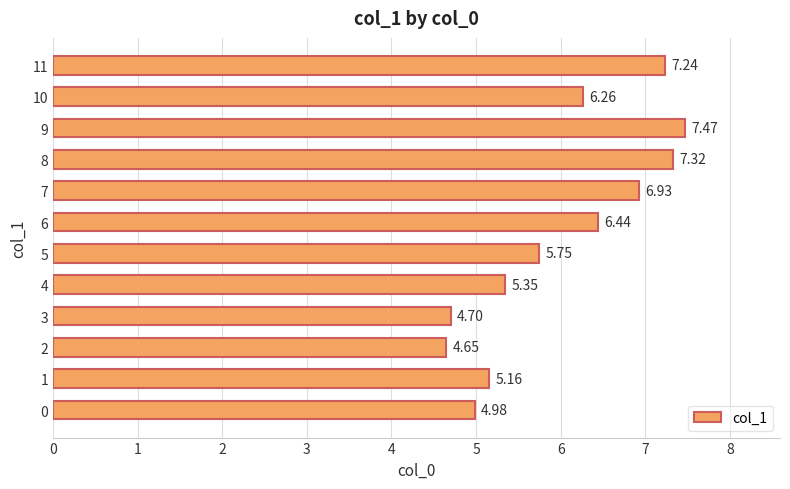

What is the difference between the second highest and minimum values?

2.7